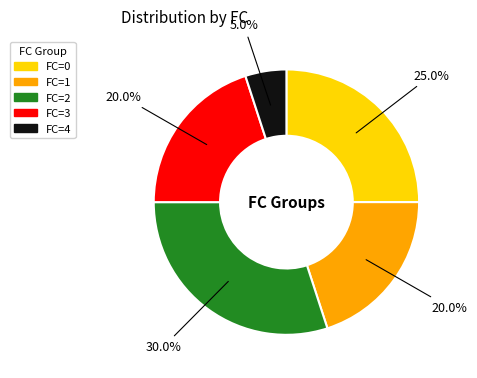

To the nearest percent, what is the average slice percentage?

20%